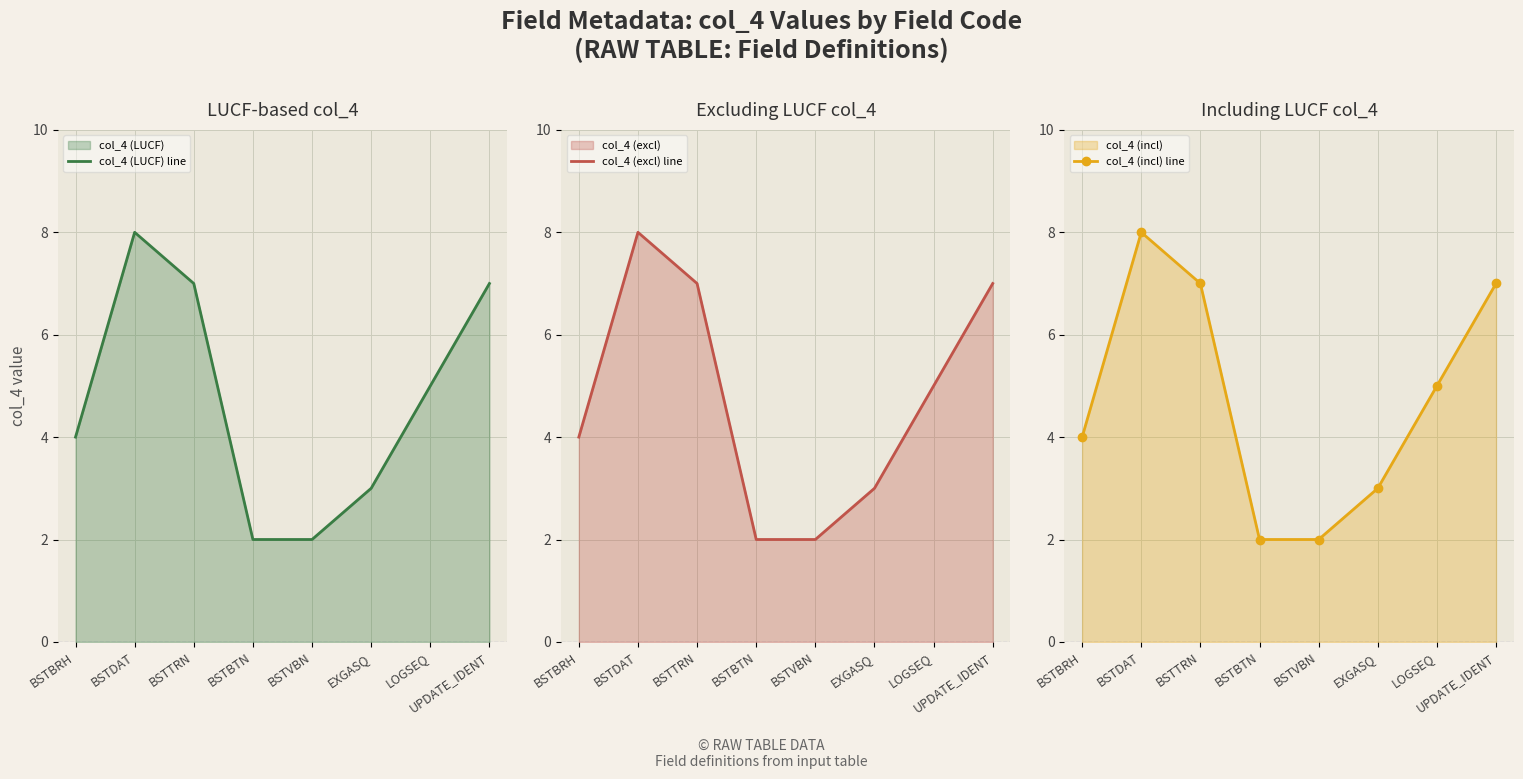

Which series has the largest total across all categories?

col_4 (LUCF) line